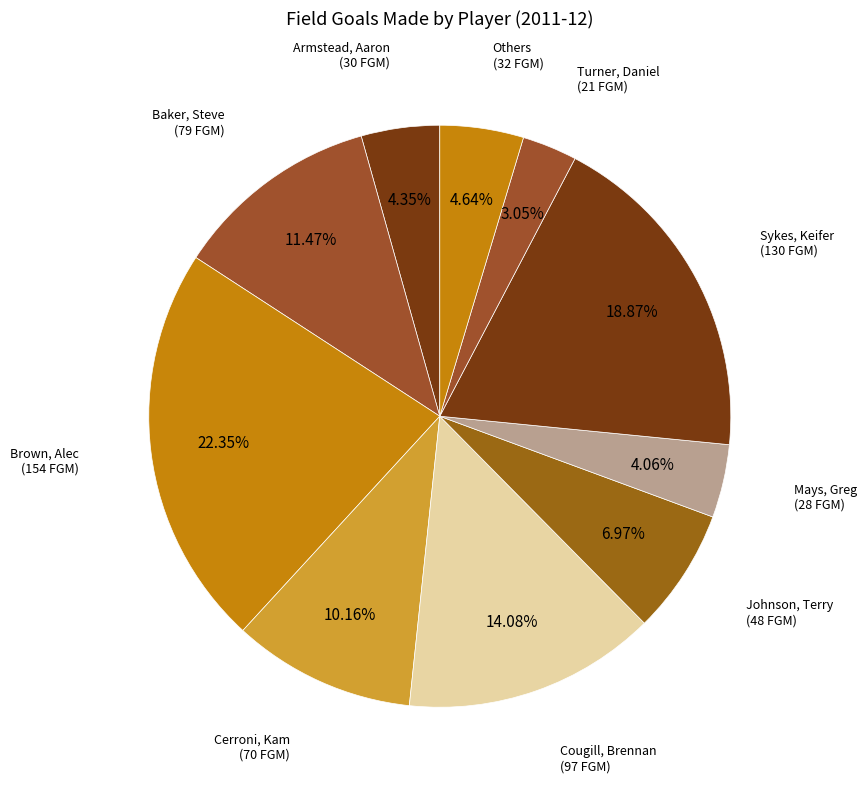

How many slices are in this pie chart?

10